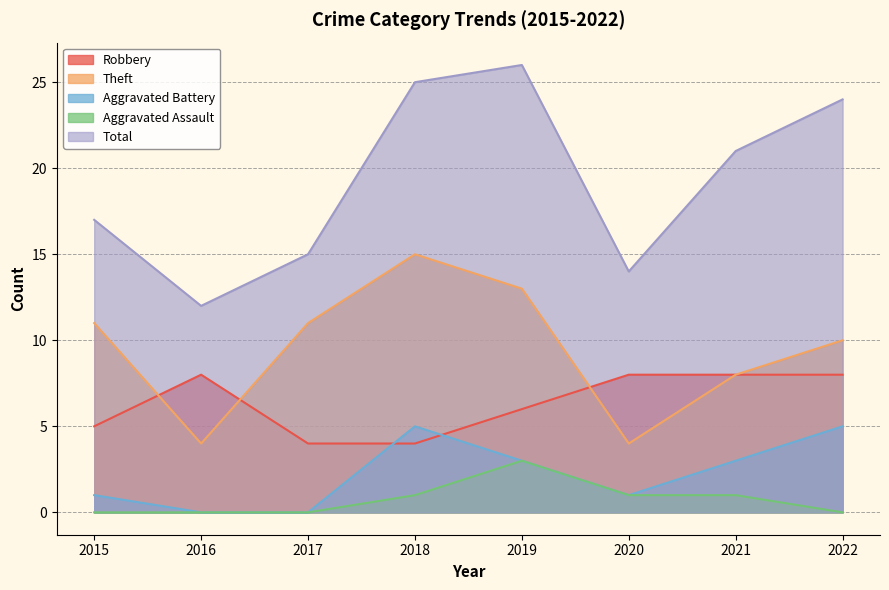

In Aggravated Assault, how many points are higher than both neighbors (excluding endpoints)?

1